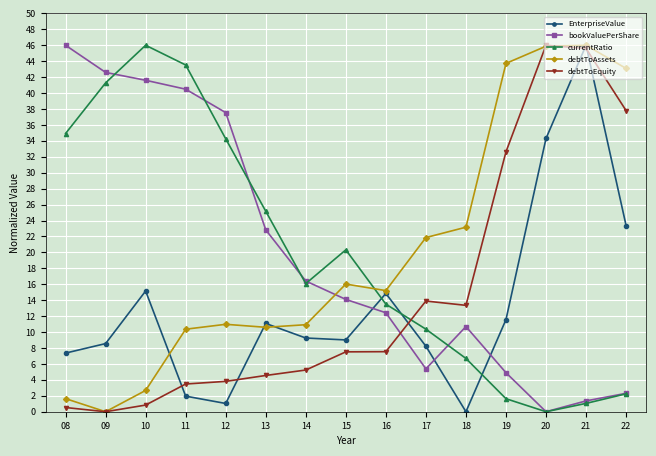

How many lines are shown in the chart?

5